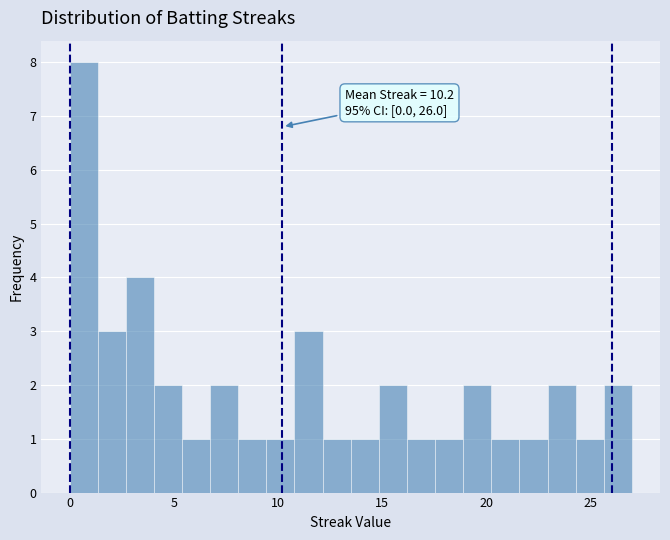

Around what value on the x-axis is the tallest bar? Give the approximate position of its centre, as read against the axis.

0.5